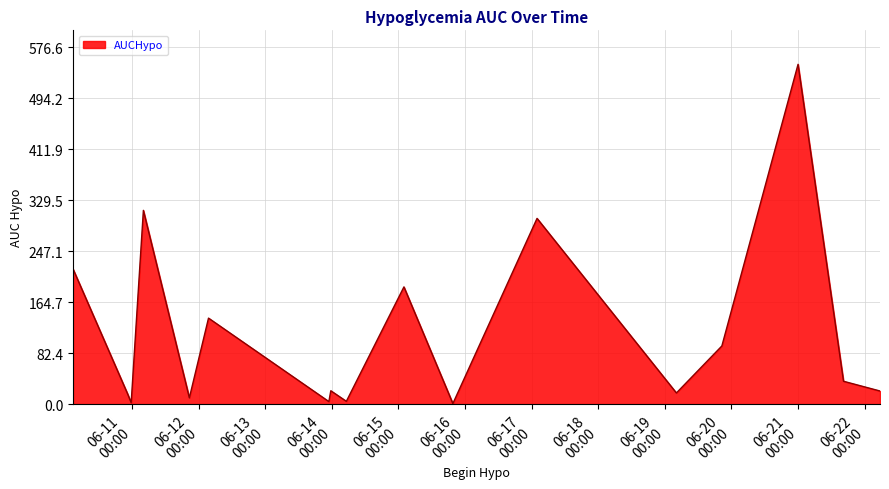

What is the minimum value shown in the chart?

0.9